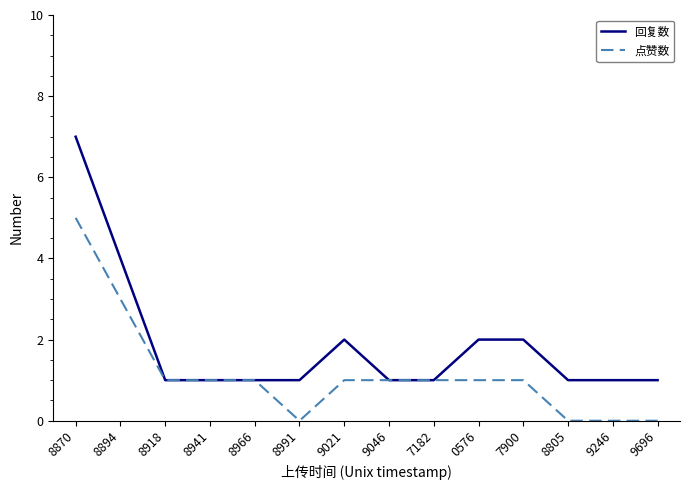

Rank the series by their maximum value, from lowest to highest.

点赞数, 回复数